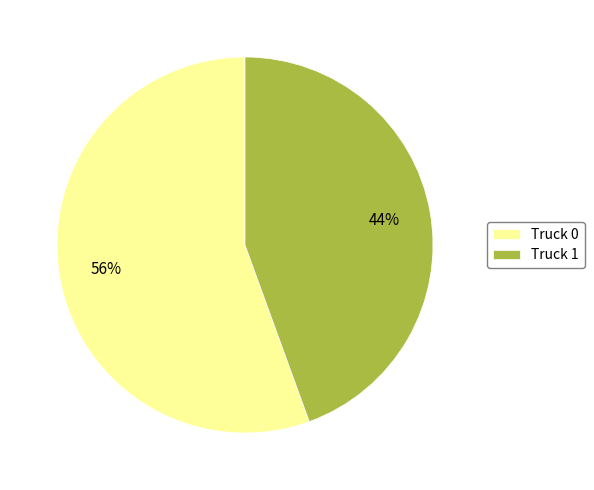

Do Truck 1 and Truck 0 together represent more than half of the pie?

Yes